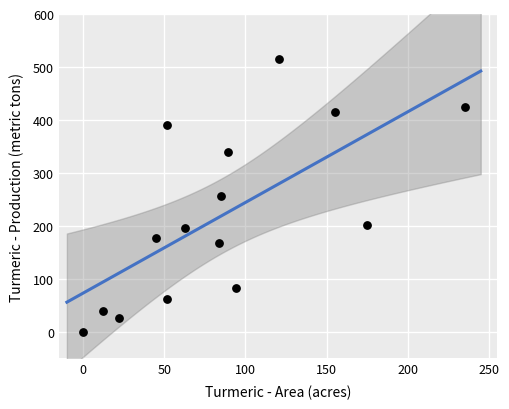

What is the range of Y values (max minus min)?

515